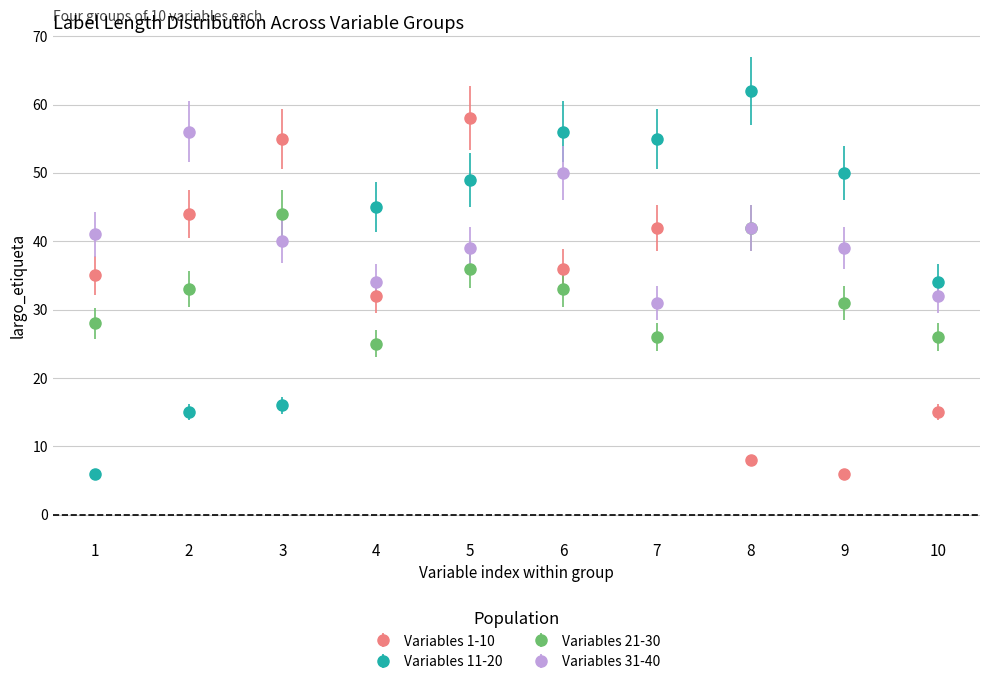

What is the value of the Variables 1-10 point at the 4th from the left?

32